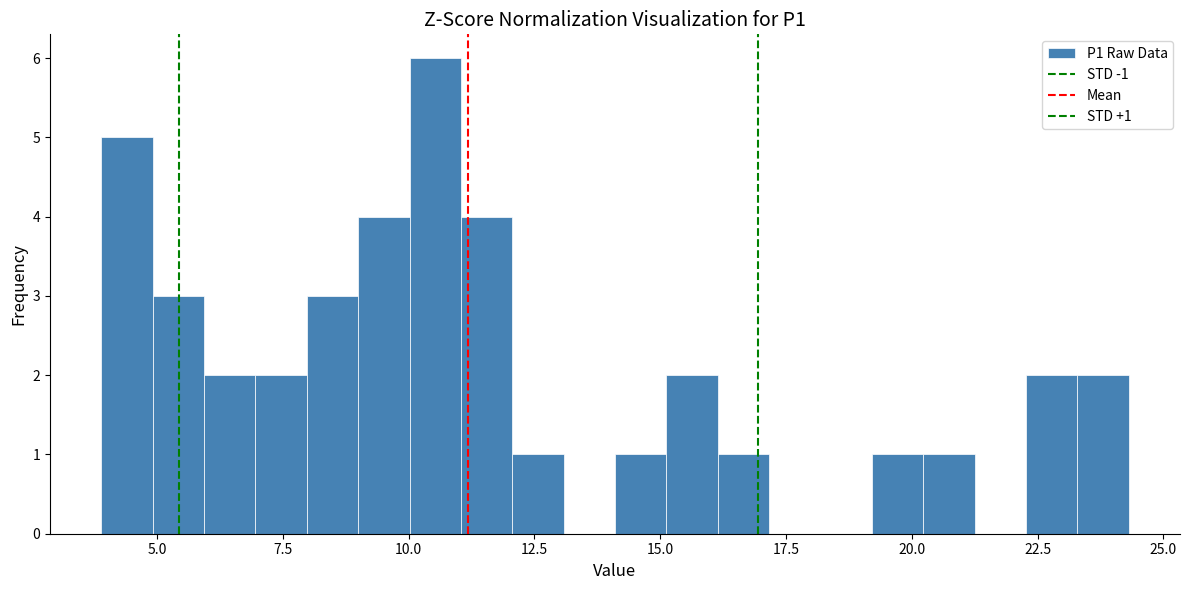

Read against the x-axis, roughly where is the centre of the tallest bar?

10.5